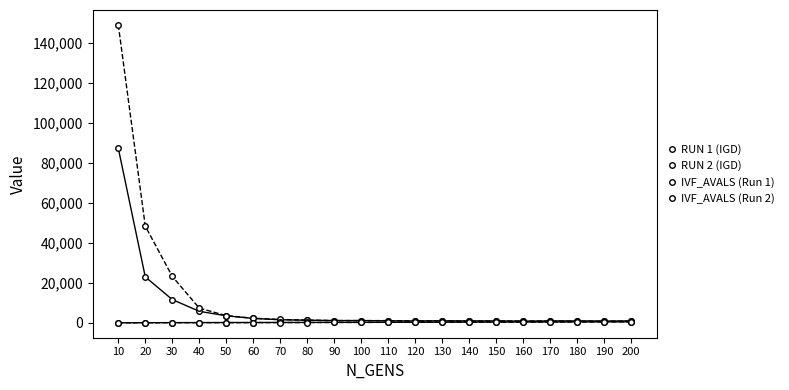

The RUN 1 (IGD) series shows 1455.4 at 60. True or false?

False